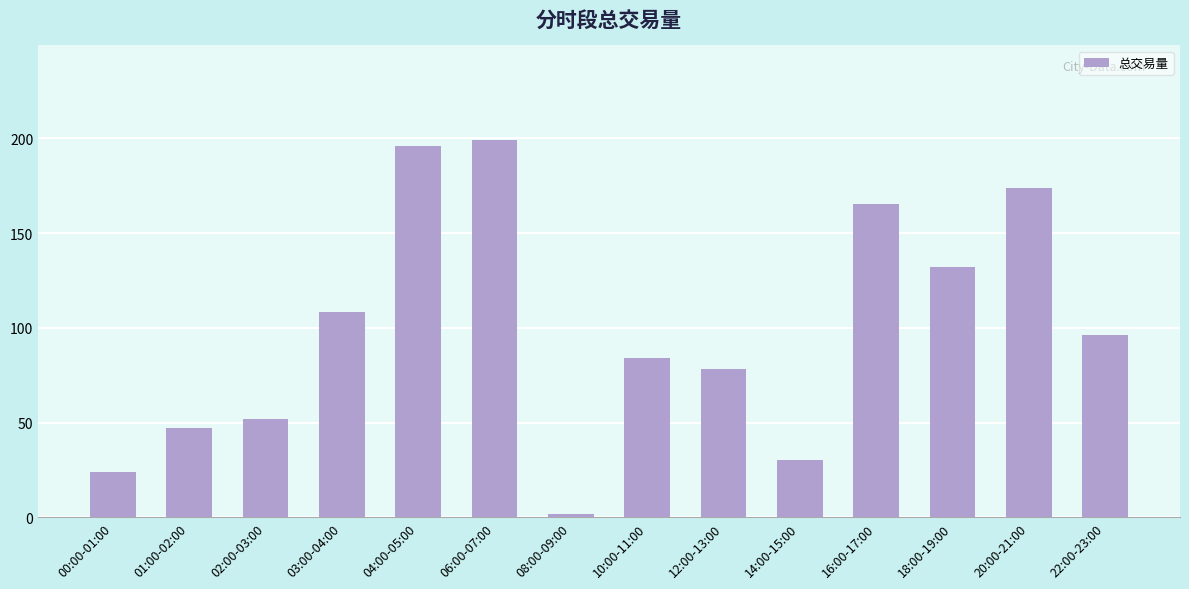

The value at 00:00-01:00 is 23.9. True or false?

True